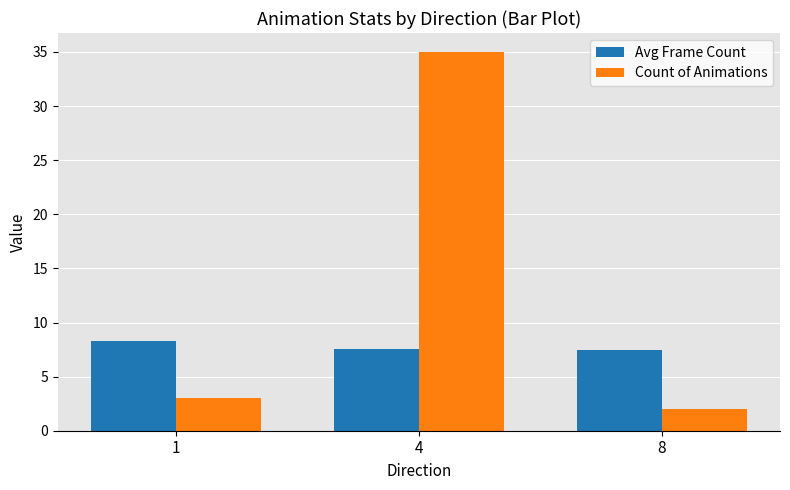

True or false: Avg Frame Count has a value of 8.3 at 1.

True